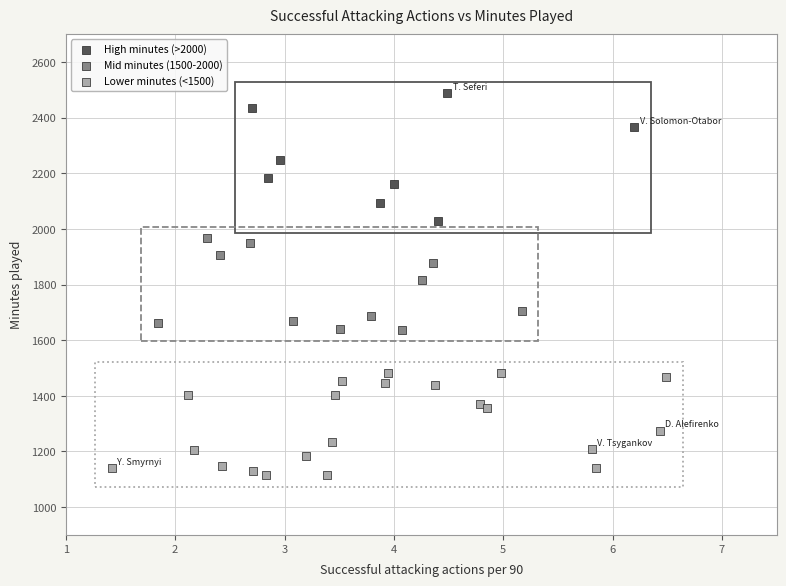

Which series reaches the maximum Y coordinate?

High minutes (>2000)